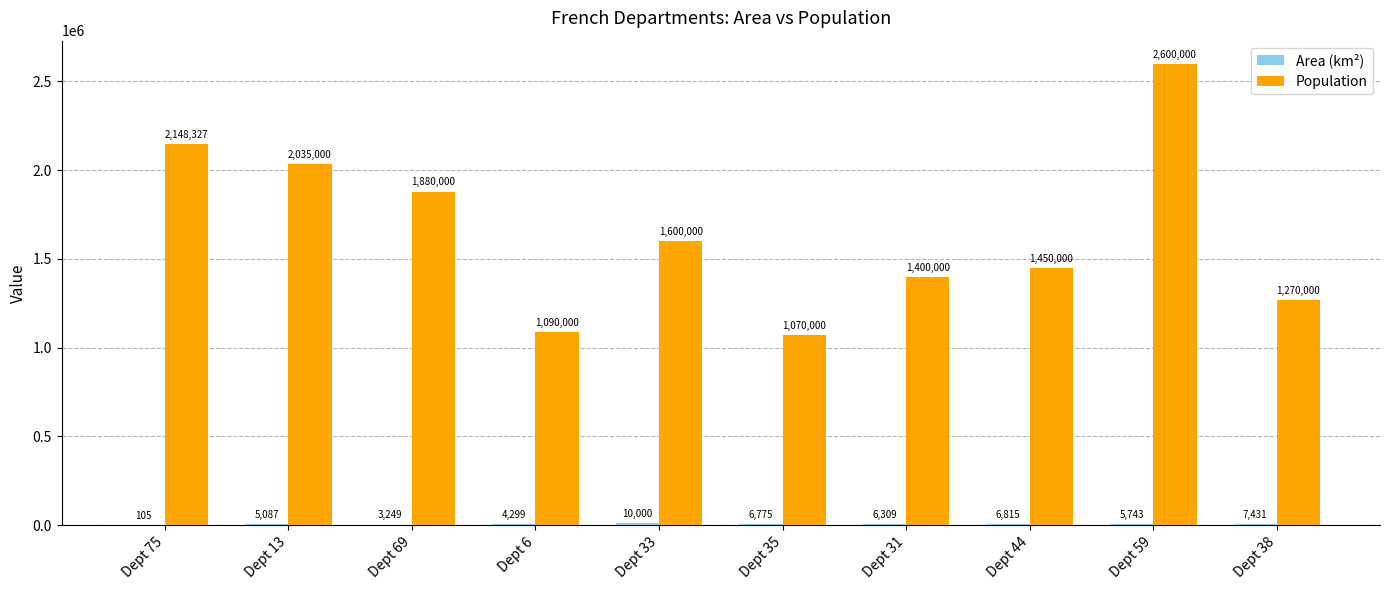

True or false: Population has a value of 1070000.0 at Dept 35.

True